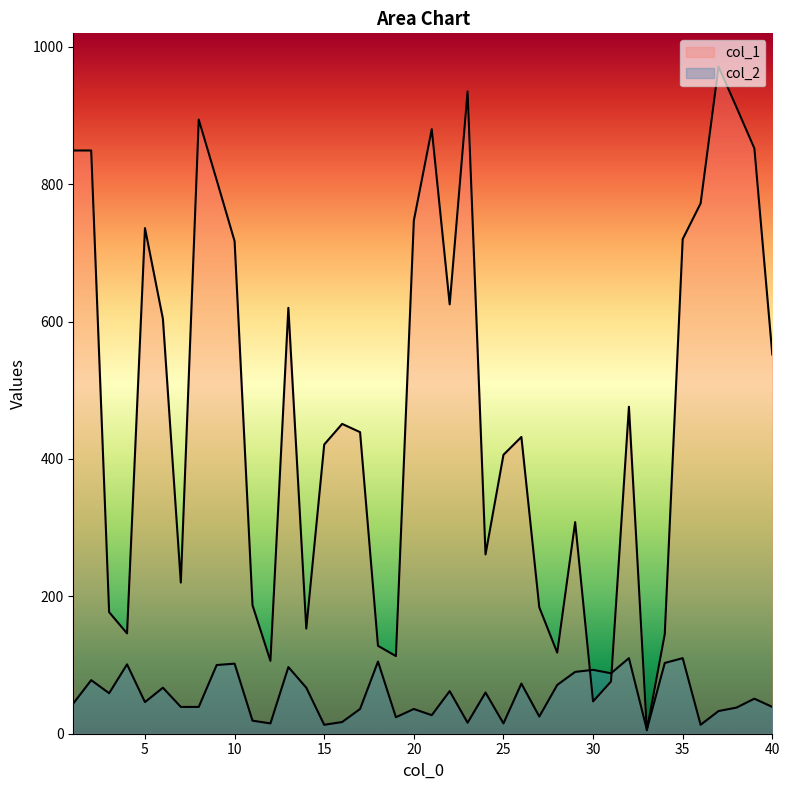

How many data points in col_1 are above 451?

19